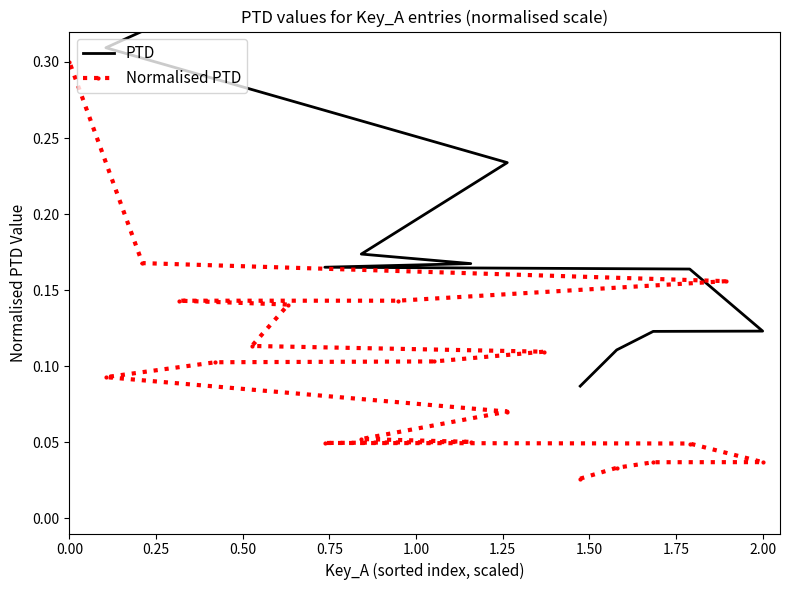

The value of Normalised PTD at 2.00 is 0.1. True or false?

False